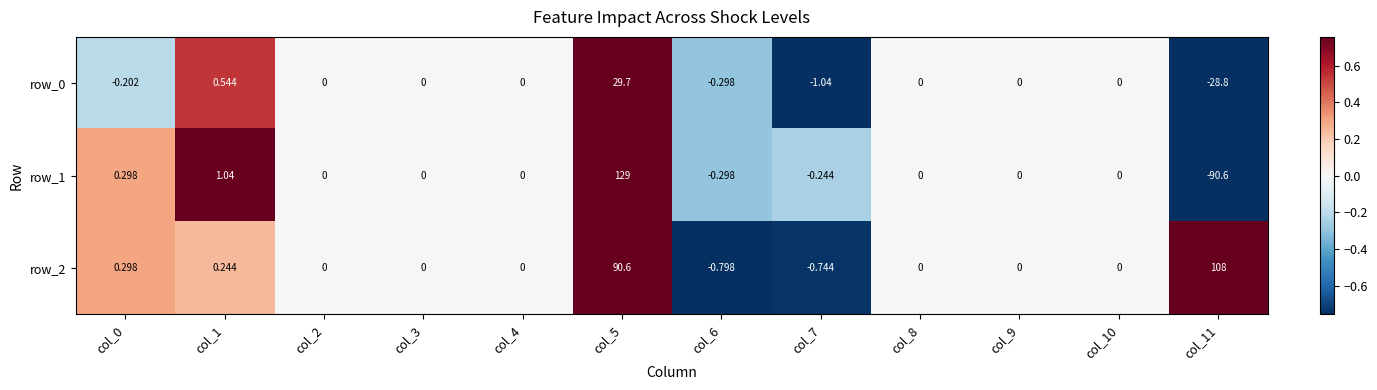

At how many categories does at least one series exceed 20?

2